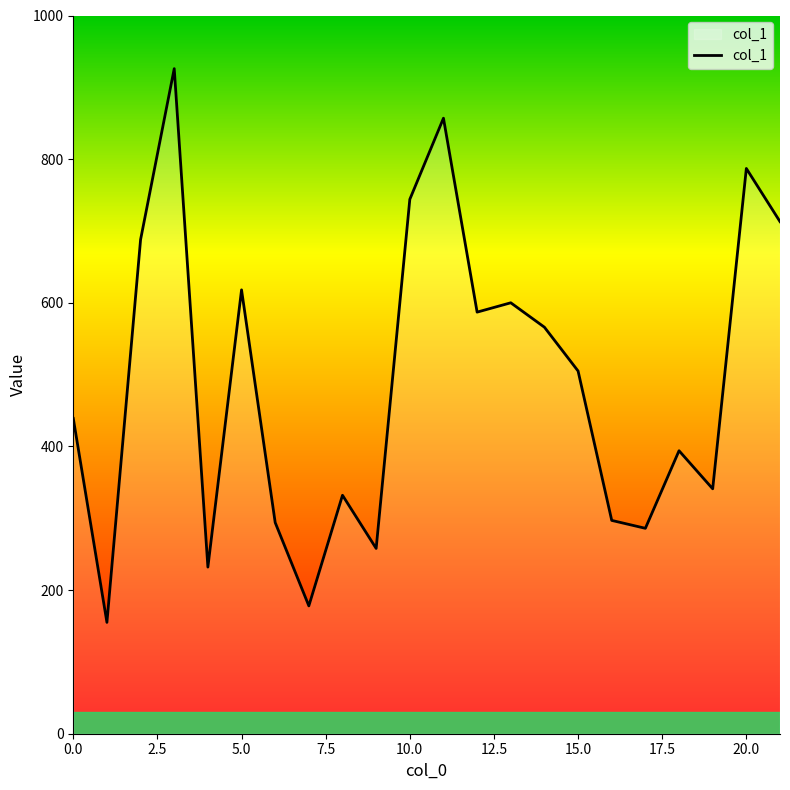

What is the difference between the maximum and minimum values?

771